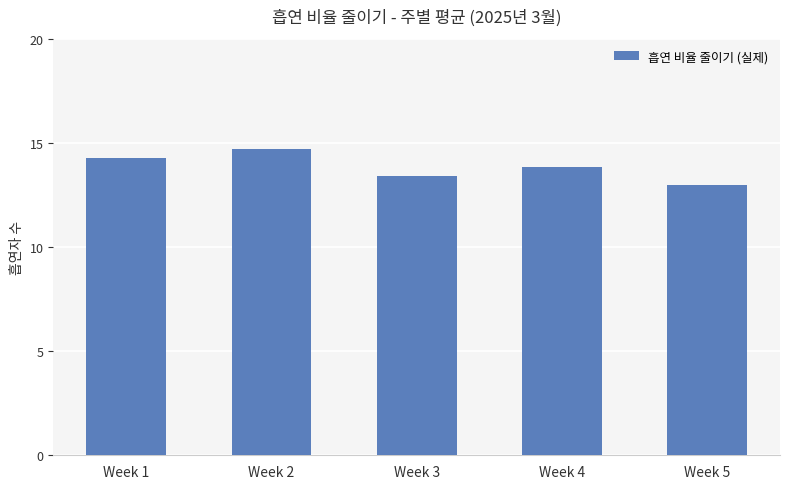

True or false: the data shows 13.4 at Week 3.

True